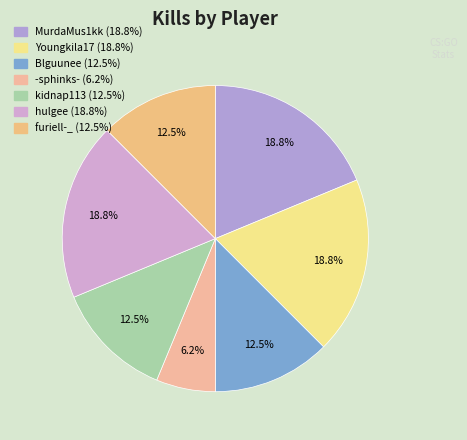

How many slices are in this pie chart?

7